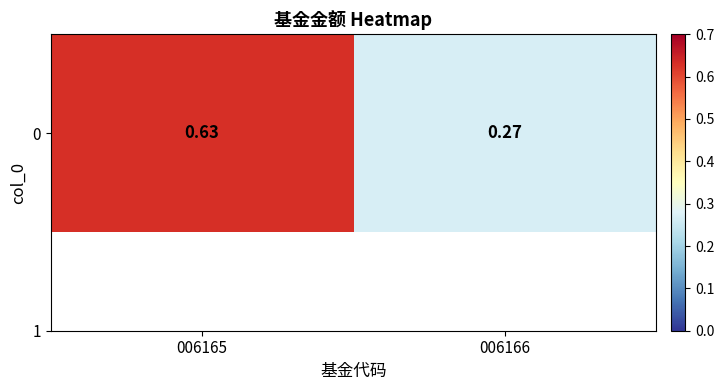

Between 006165 and 006166, which is larger?

006165